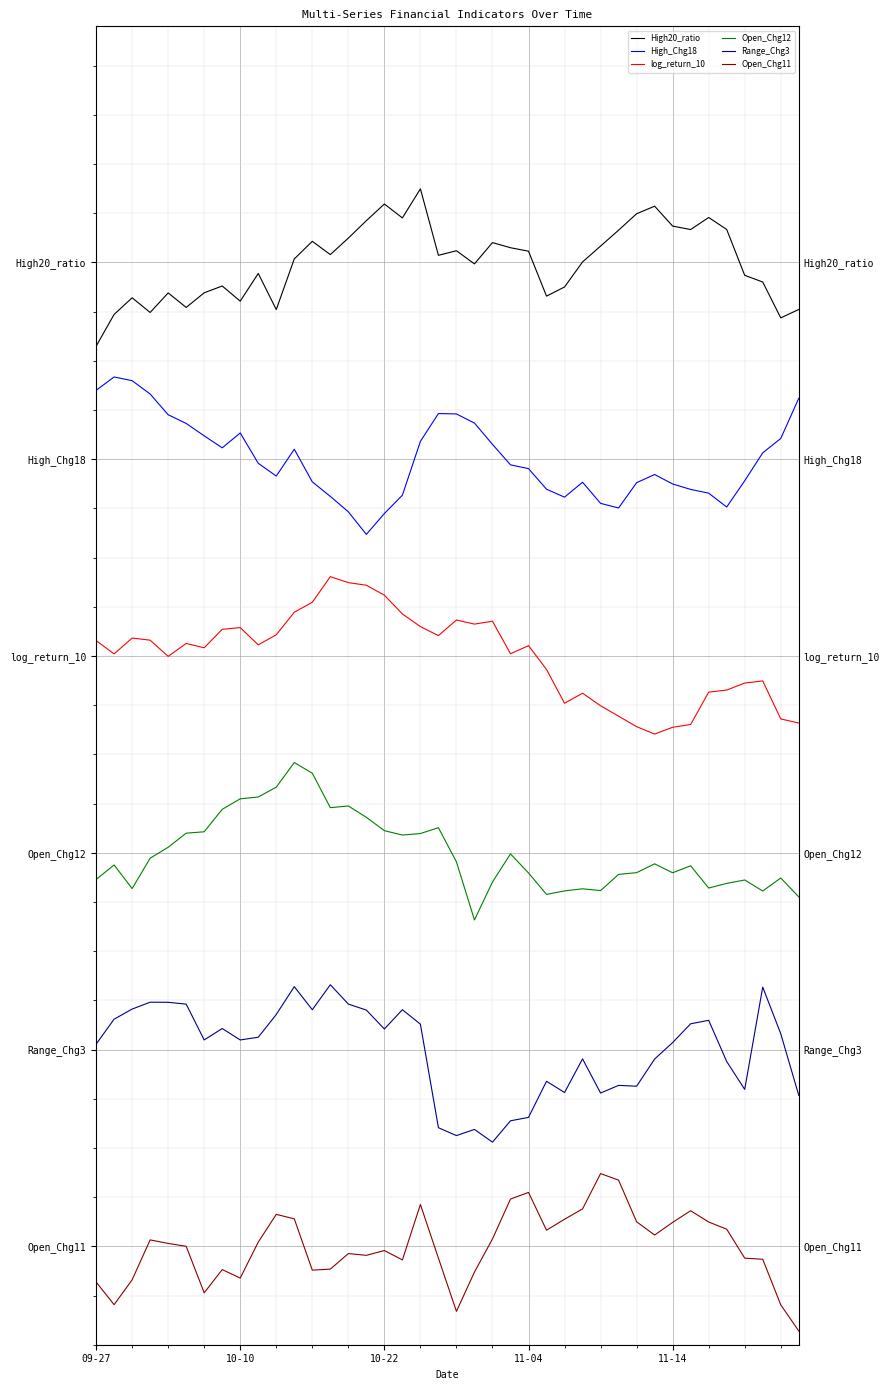

Which series has the largest total across all categories?

High20_ratio